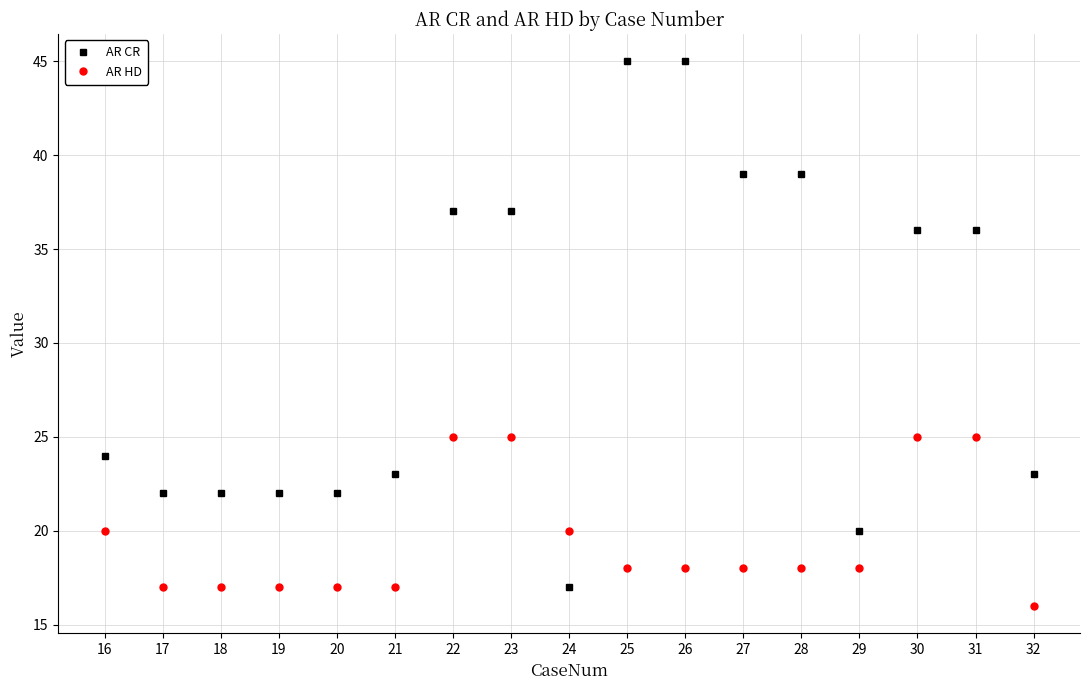

How many times do AR HD and AR CR cross each other?

2